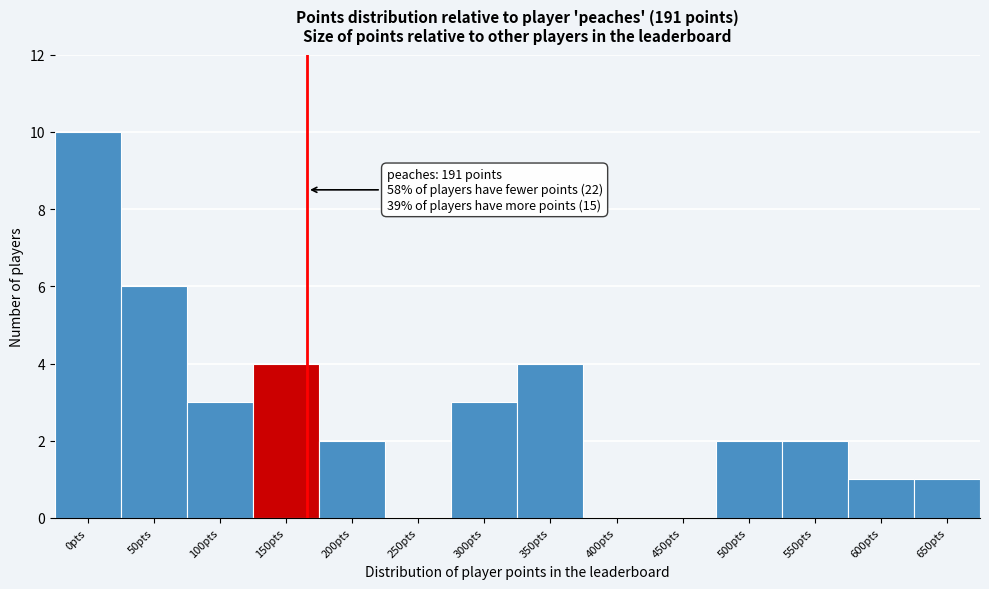

Reading left to right, transcribe all the data shown in this chart.

0pts=10	50pts=6	100pts=3	150pts=4	200pts=2	250pts=0	300pts=3	350pts=4	400pts=0	450pts=0	500pts=2	550pts=2	600pts=1	650pts=1